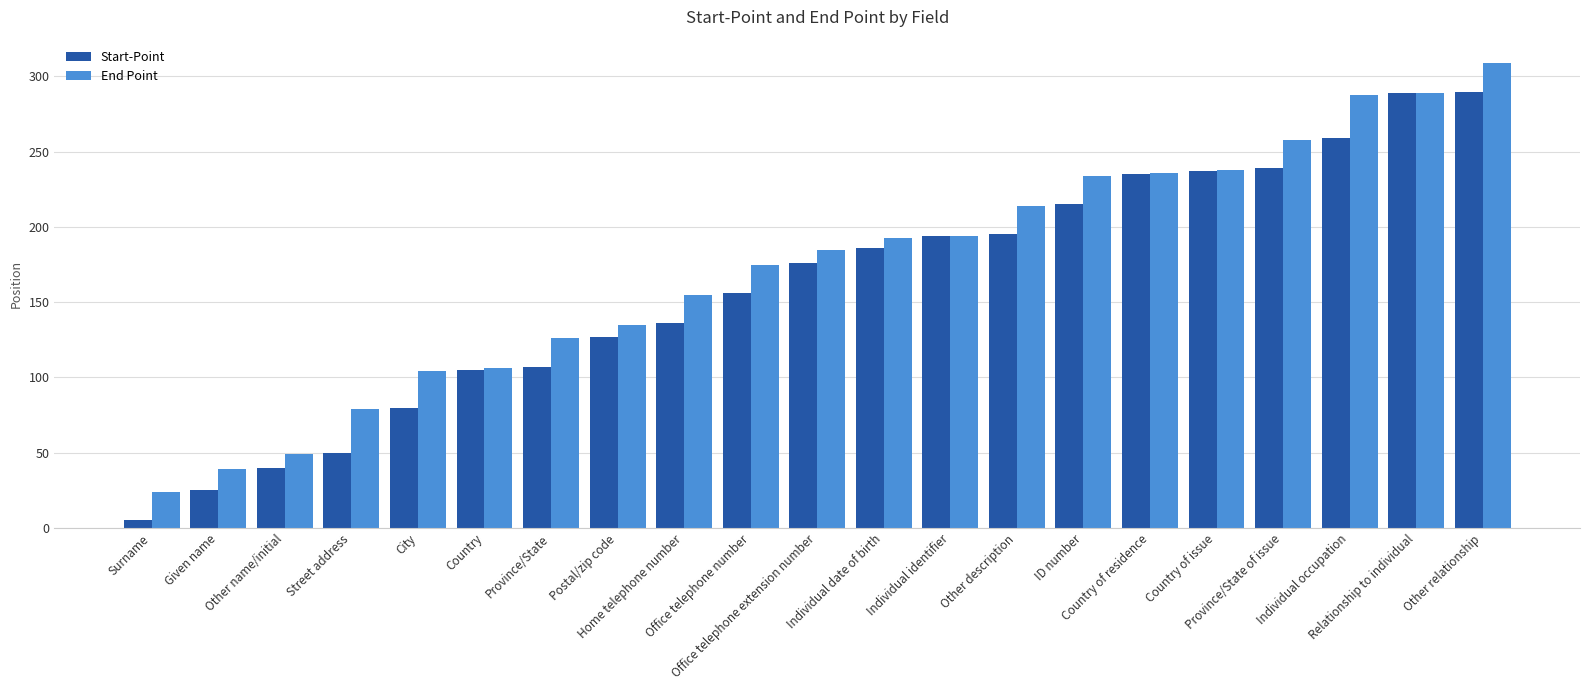

Which series has the largest total across all categories?

End Point